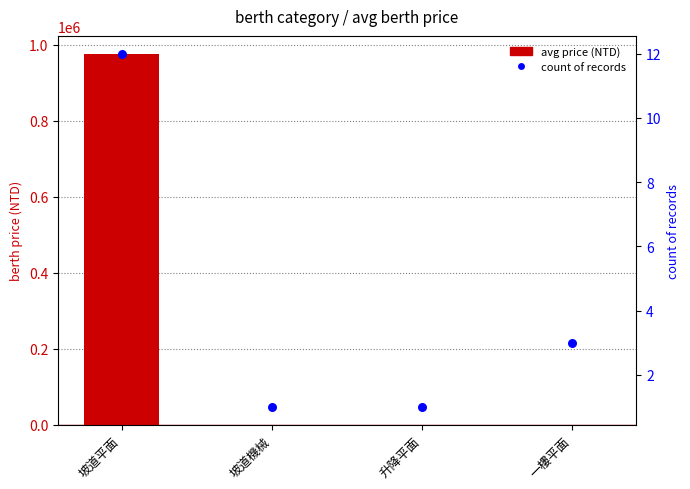

Which series contains the lowest Y value?

Average berth price